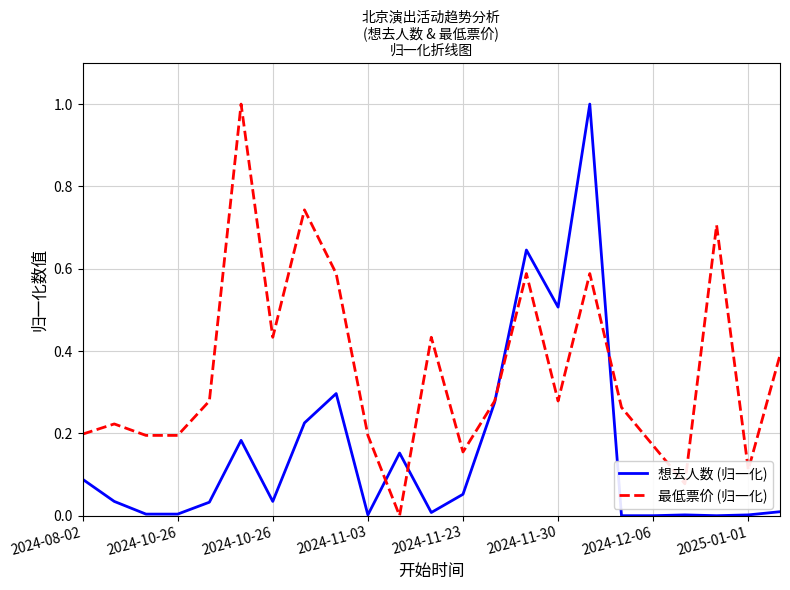

Rank the series by their average value, from lowest to highest.

想去人数 (归一化), 最低票价 (归一化)